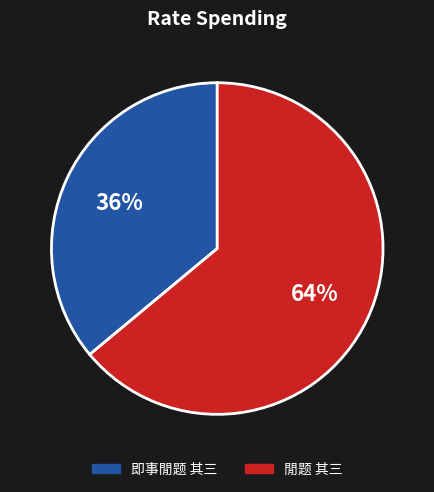

Rank the categories by value from highest to lowest.

閒题 其三, 即事閒题 其三